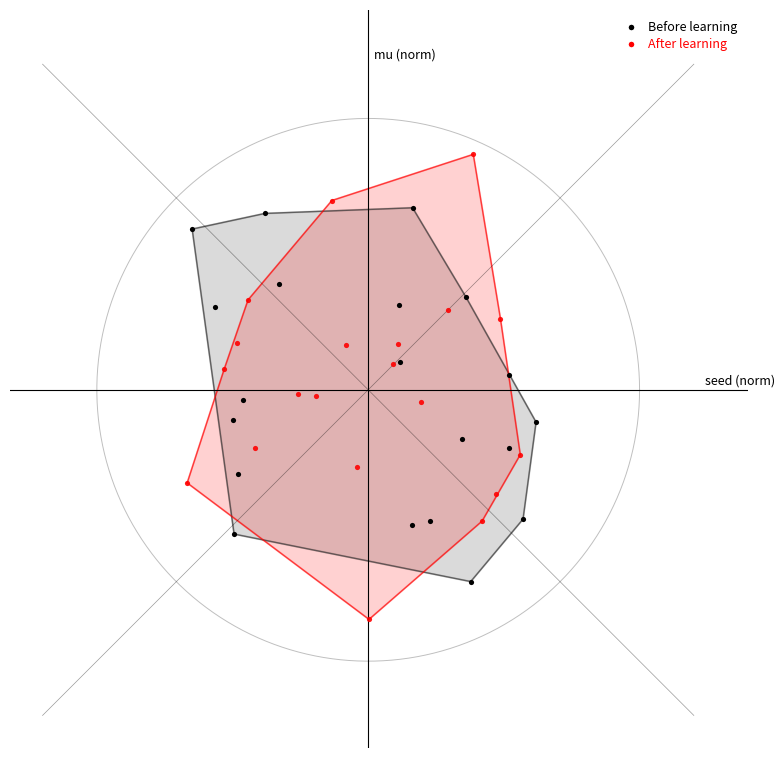

What are all the series names shown in the legend?

Before learning, After learning